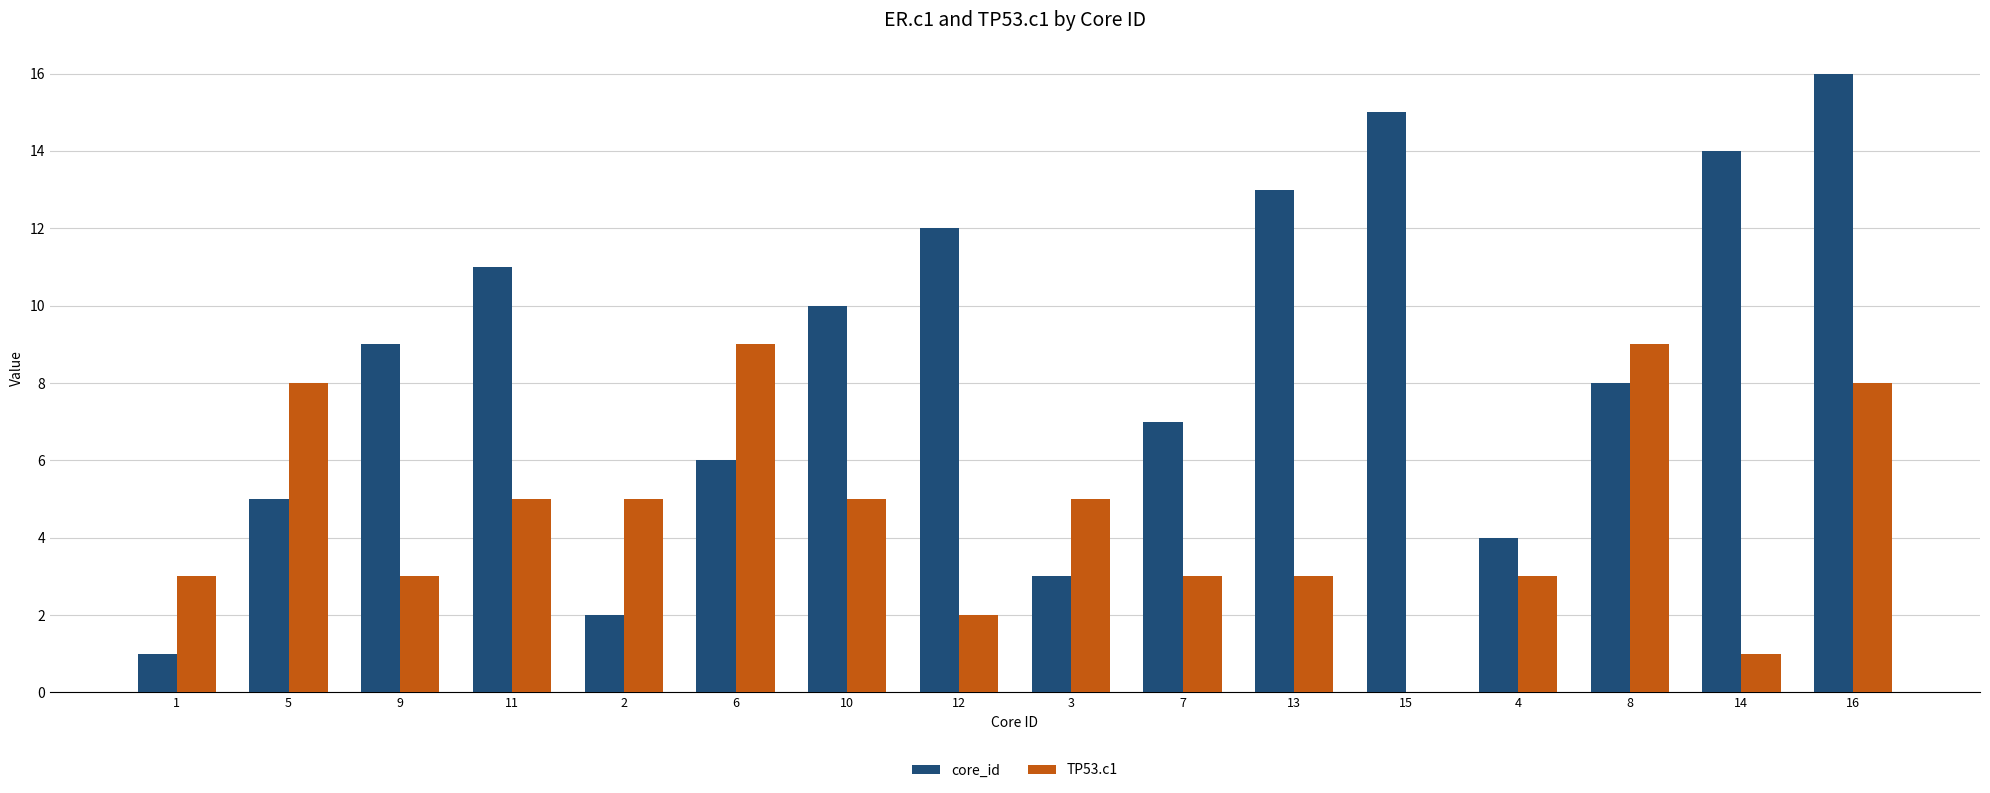

What is the approximate value of TP53.c1 at 2?

5